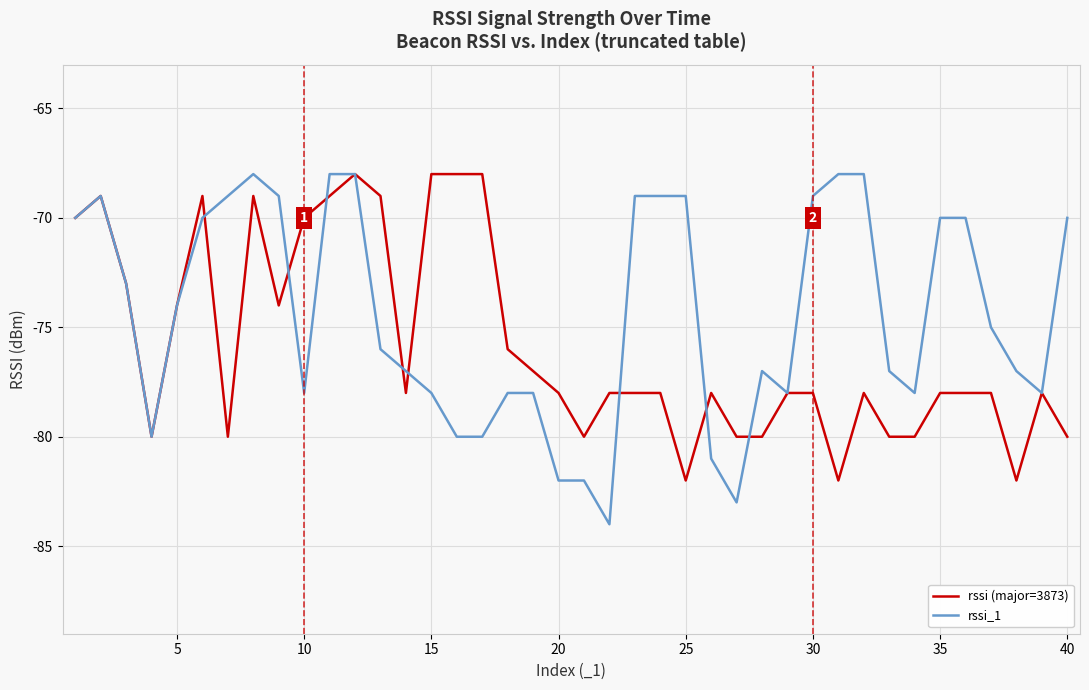

List the series in order of their overall mean, highest first.

rssi_1, rssi (major=3873)